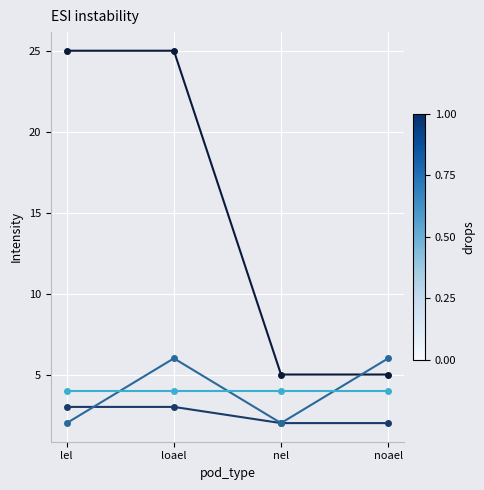

What is the spread (max minus min) of values at nel?

3